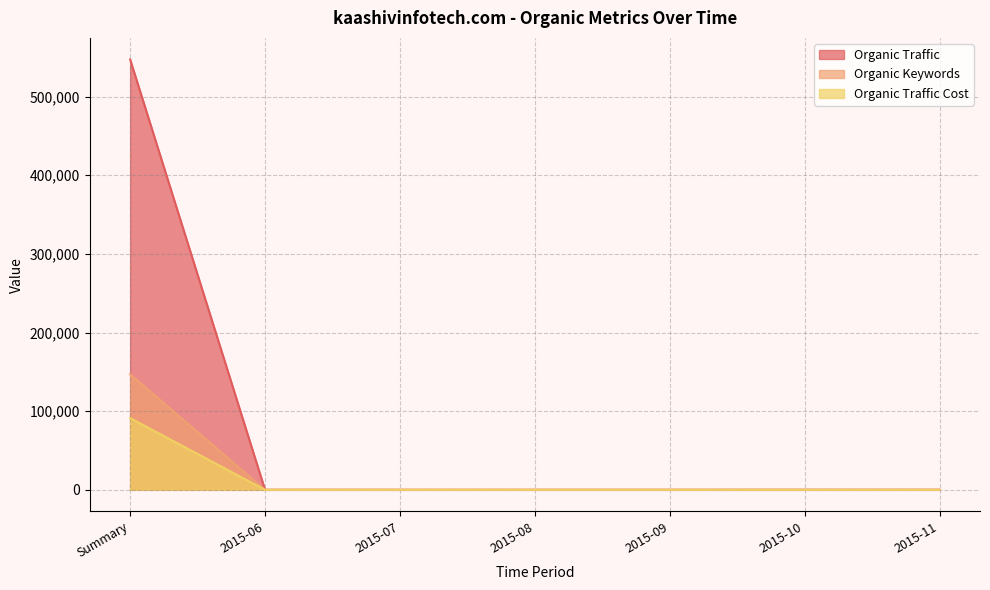

What is the label of the 3rd point from the right?

2015-09